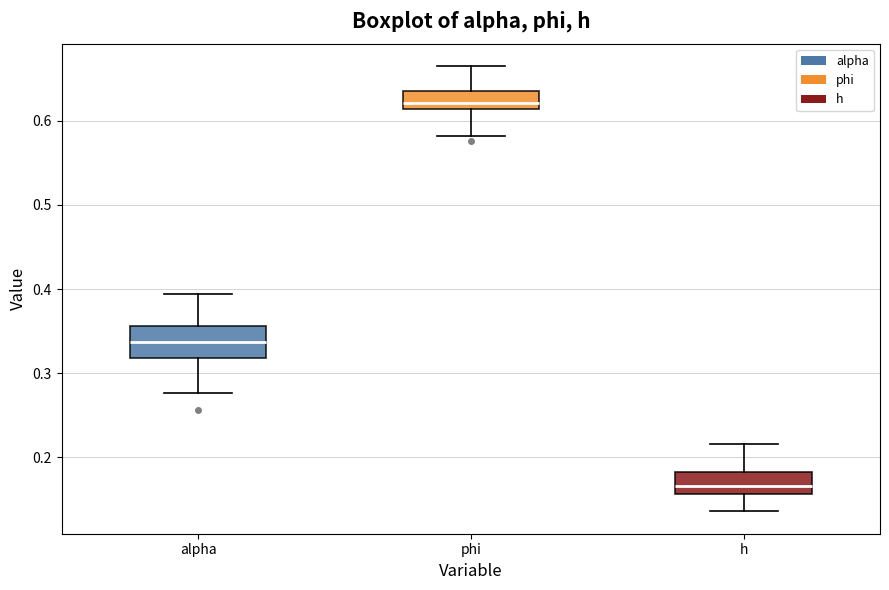

Which box's median line is the highest?

phi